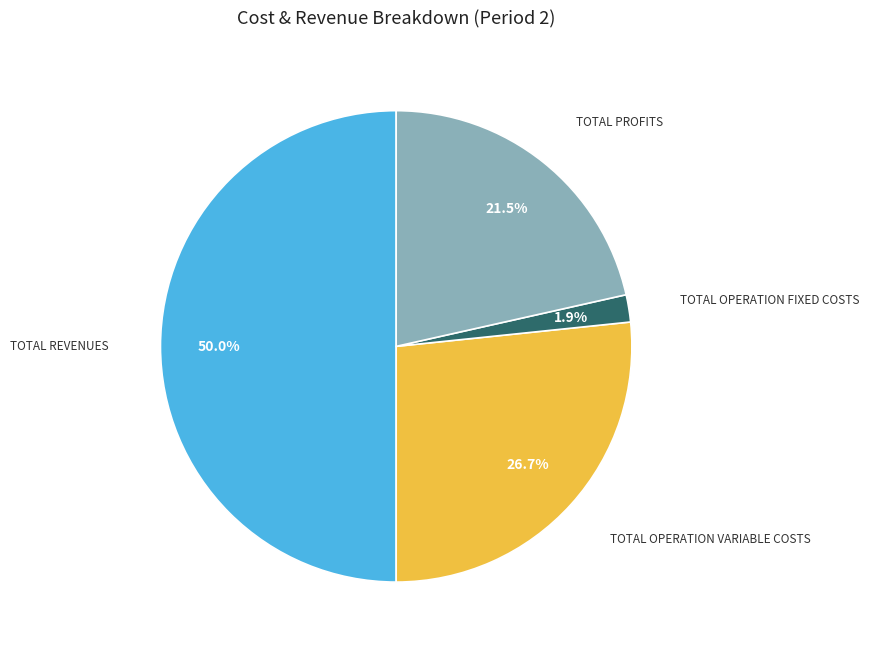

How many segments does this pie chart have?

4